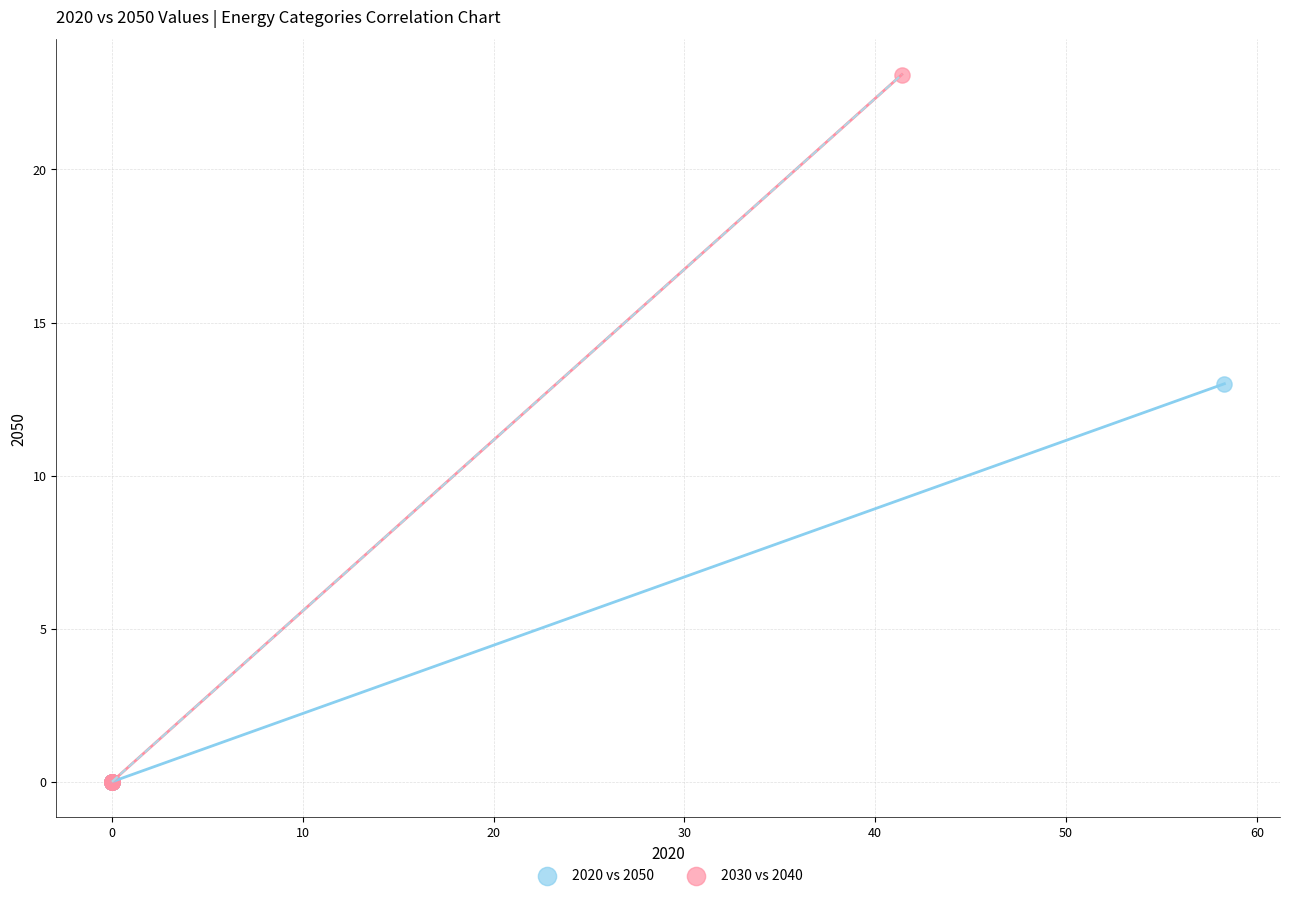

Which series contains the highest Y value?

2030 vs 2040